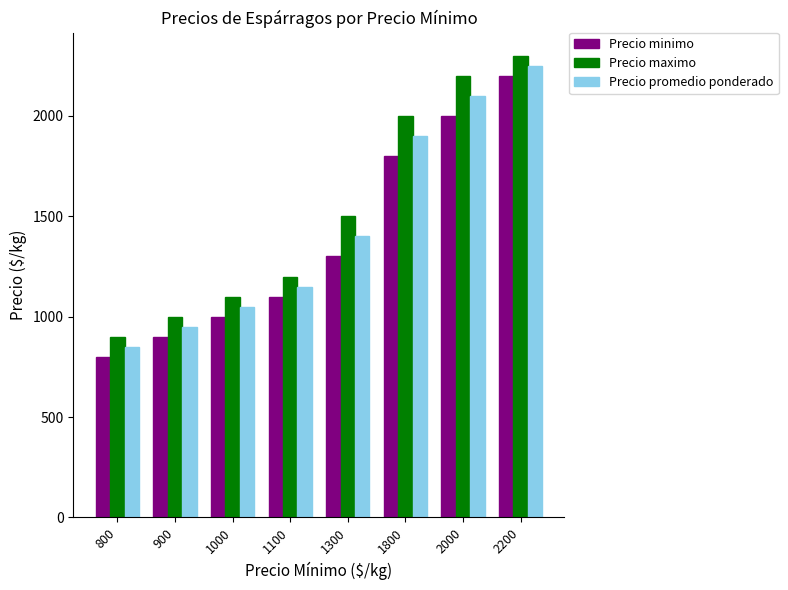

How many bars are there in total?

24